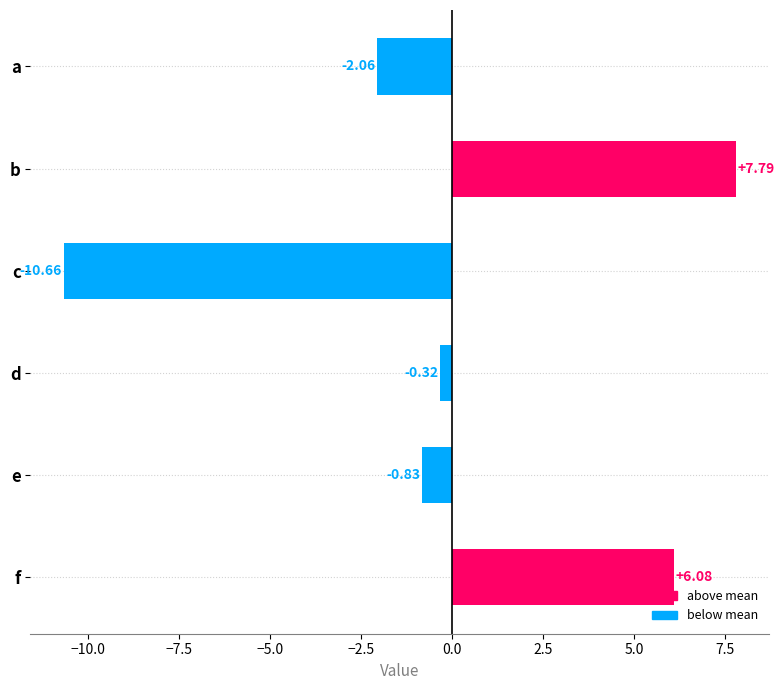

How many bars are there in total?

6